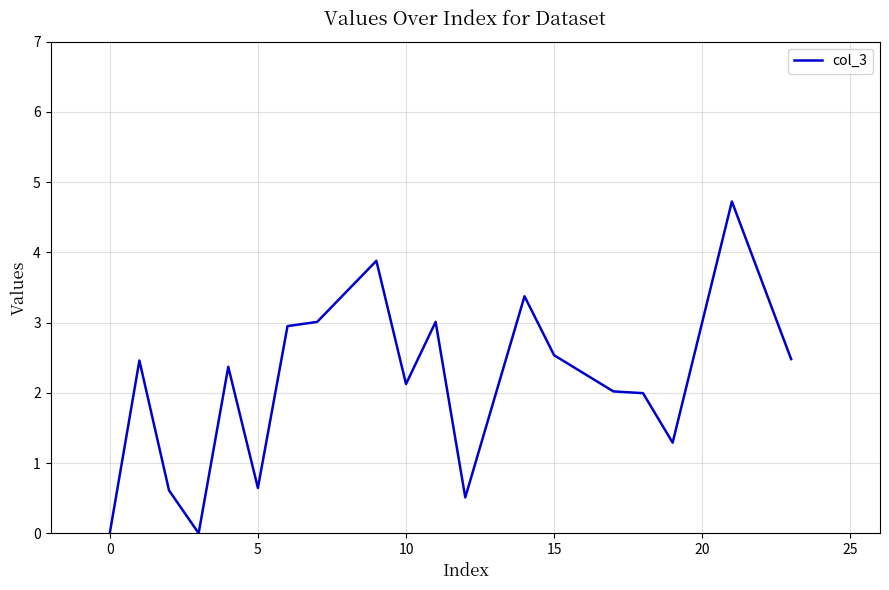

What is the difference between the maximum and minimum values?

4.7